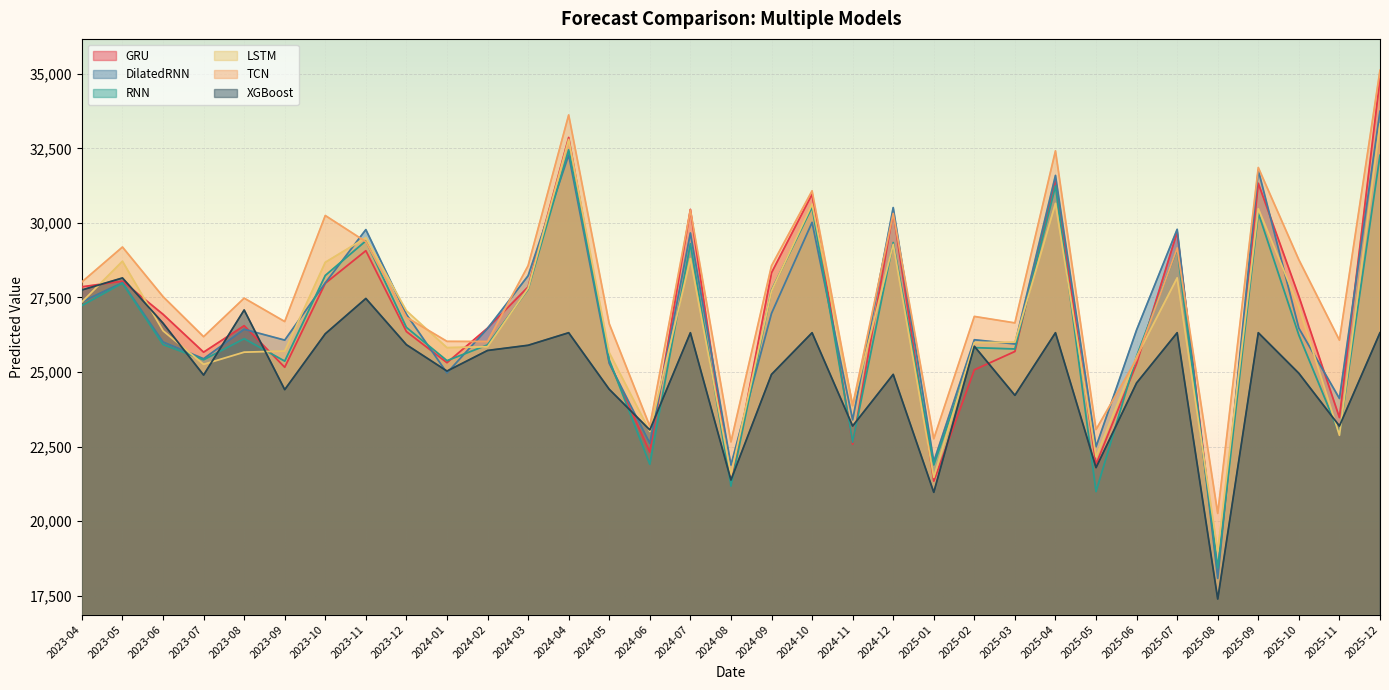

What are all the series names shown in the legend?

GRU, DilatedRNN, RNN, LSTM, TCN, XGBoost